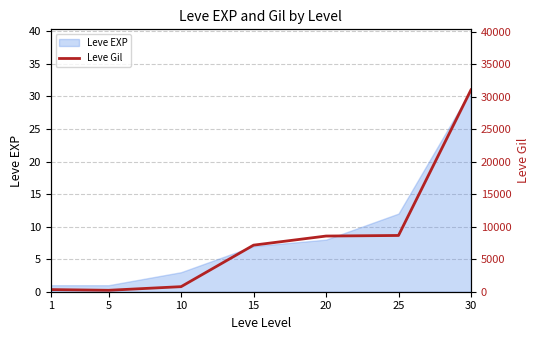

Rank the categories by value from lowest to highest.

5, 1, 10, 15, 20, 25, 30